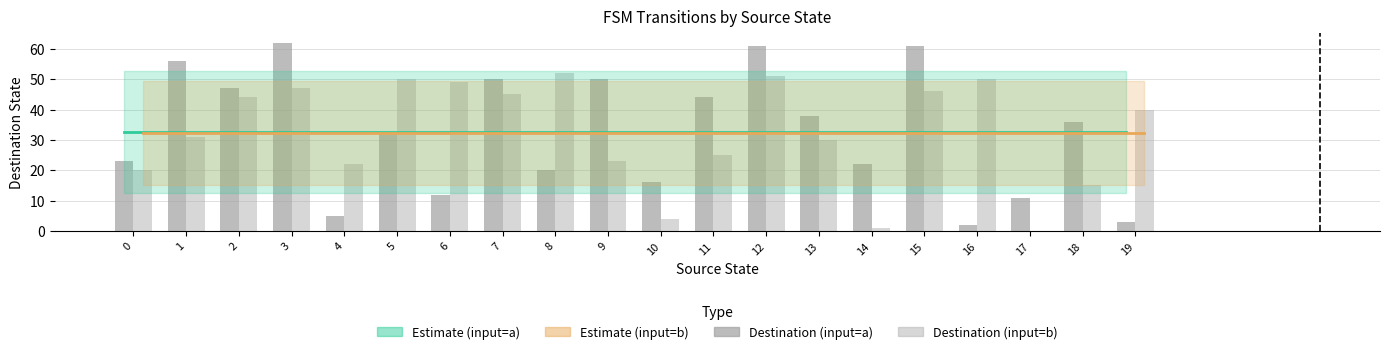

Which category has the lowest value across all series?

17